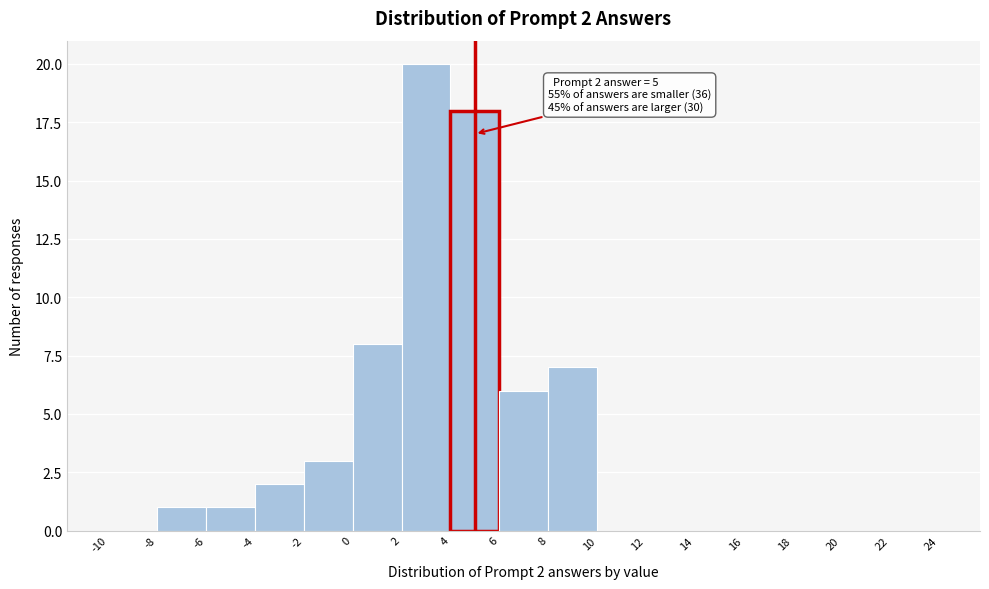

Over which range of the x-axis is the bar tallest?

2 to 4